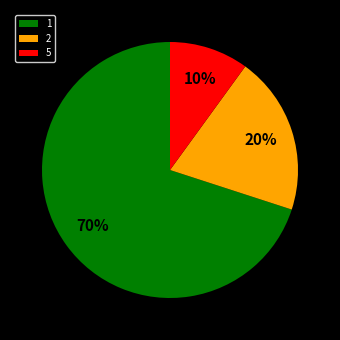

What is the largest slice in the pie chart?

1